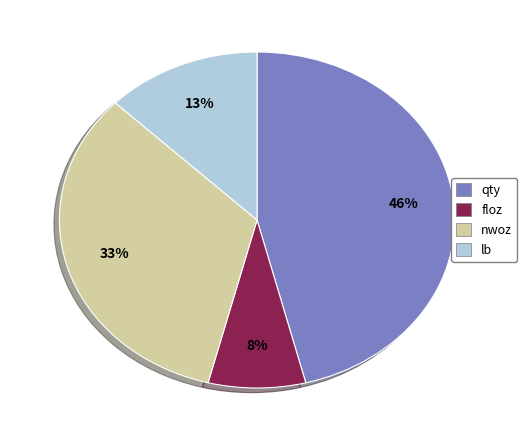

Is there a majority slice in this chart?

No